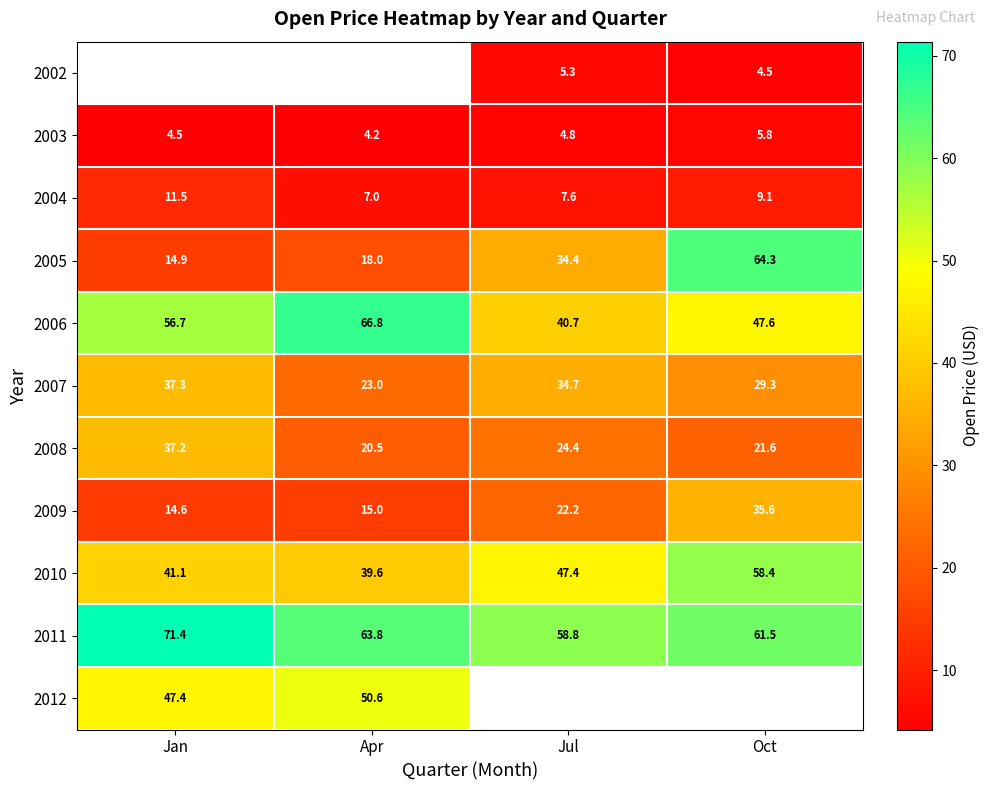

List the labels in order of 2003 value, largest first.

Oct, Jul, Jan, Apr